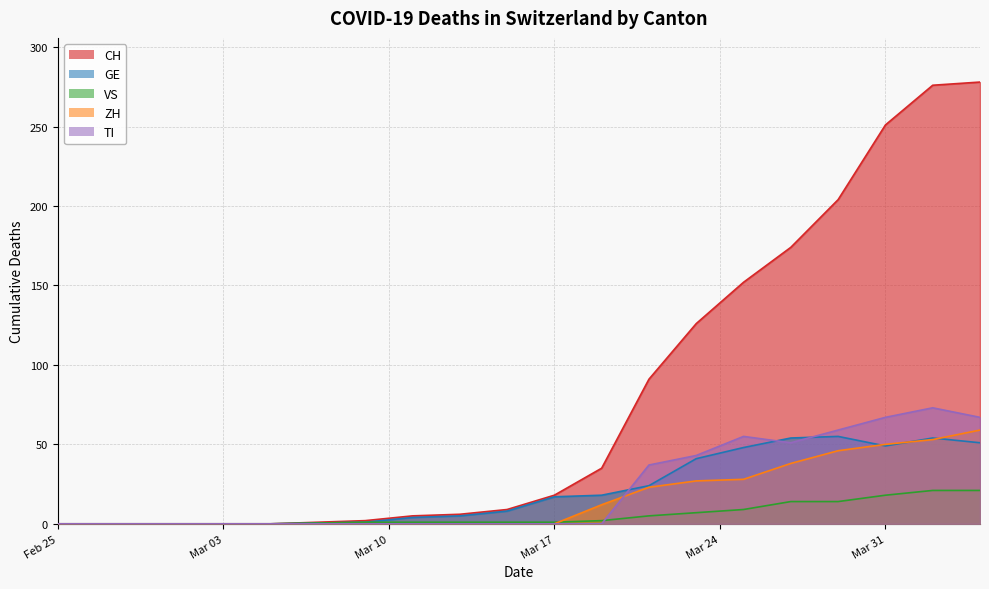

What is the average value of the GE series?

25